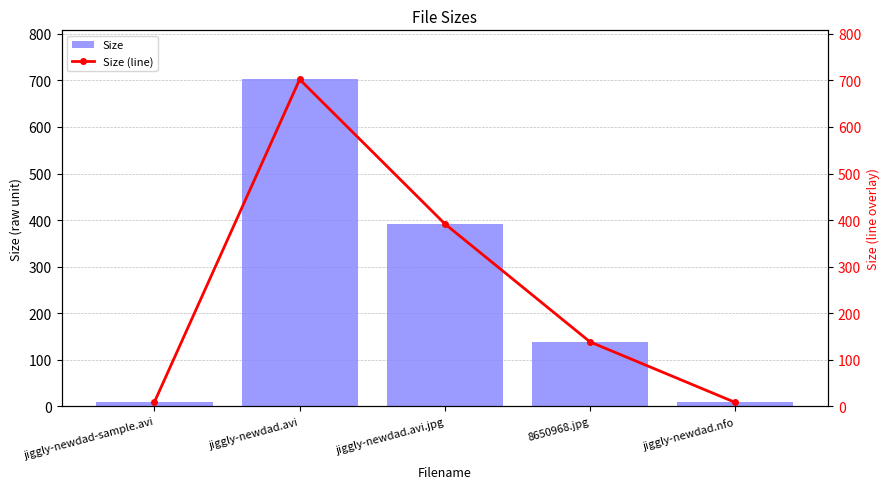

How many groups of bars are there?

5